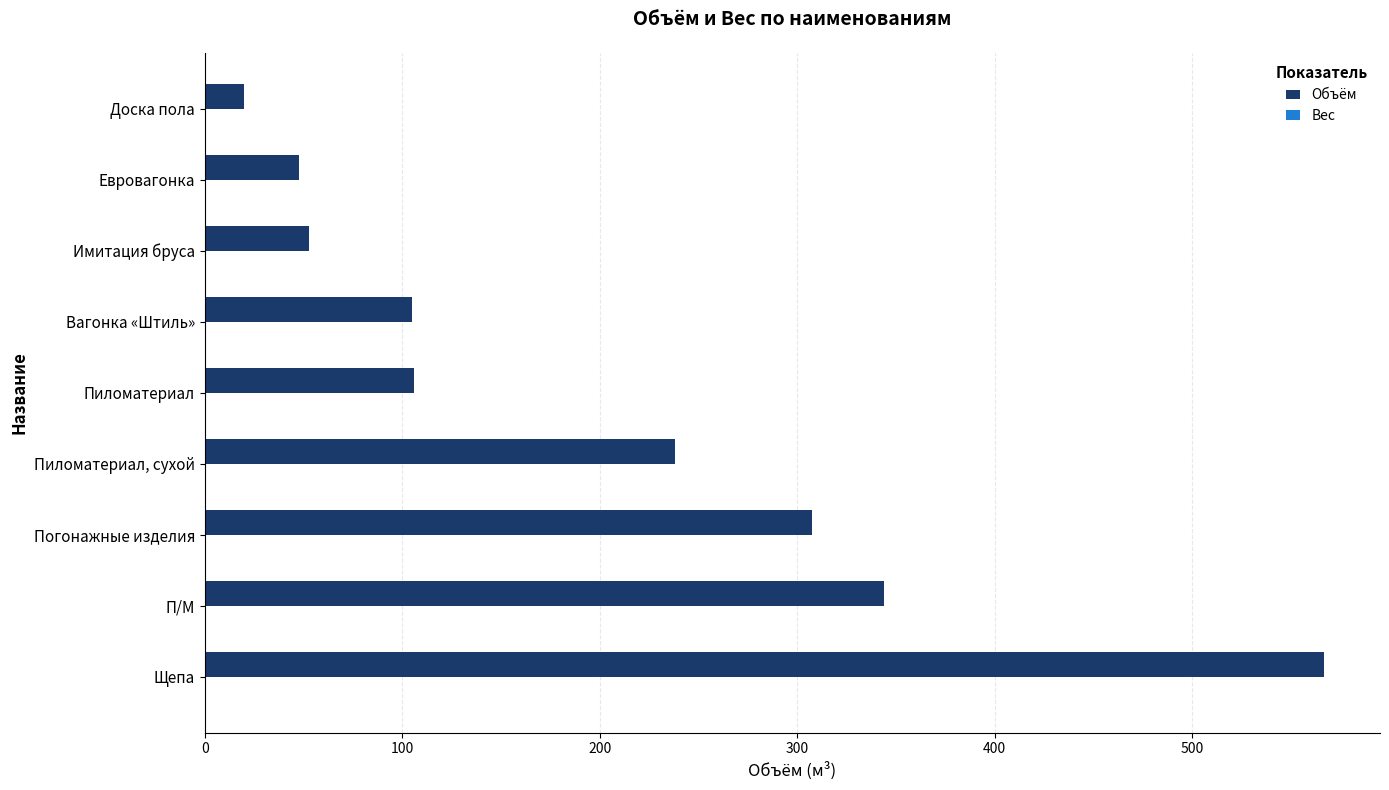

What is the difference between the maximum and minimum values?

546.8